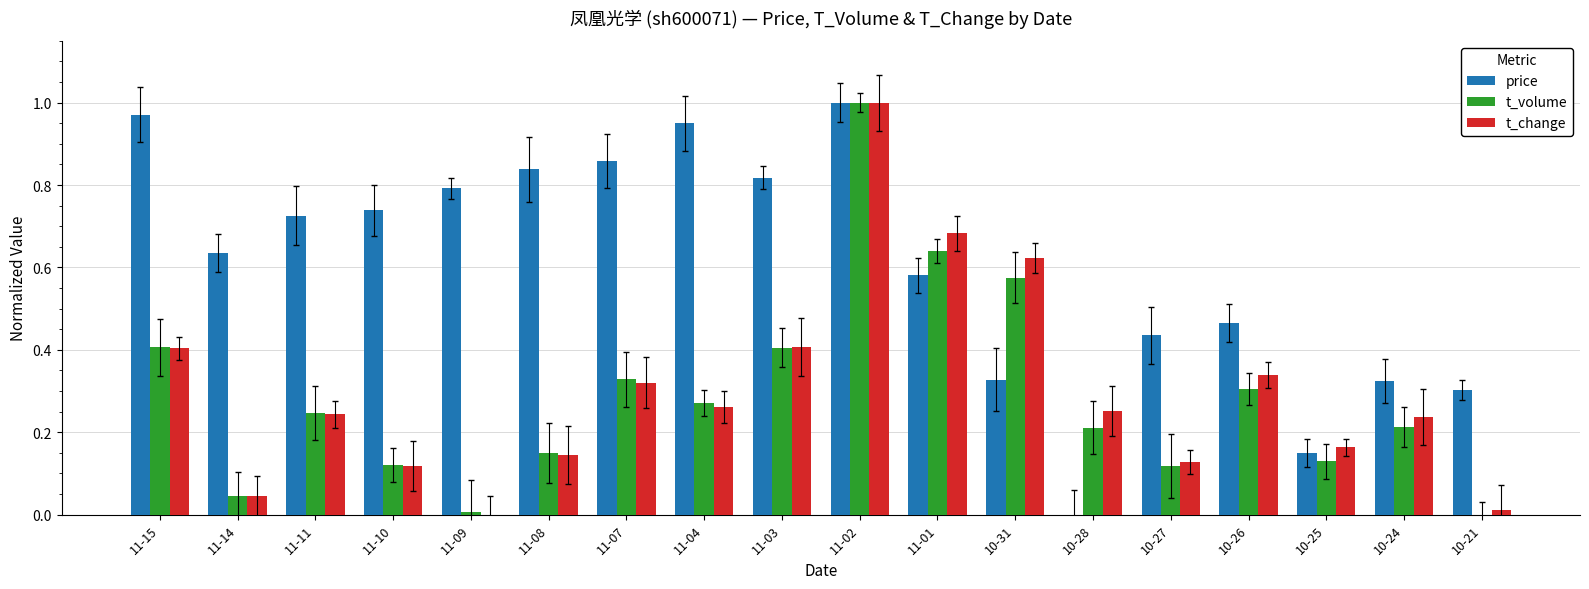

Which series changed the most between 11-03 and 10-31?

price